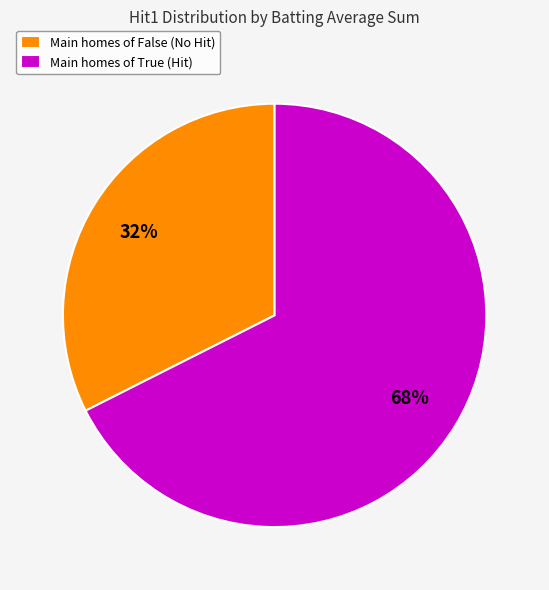

Do Main homes of False (No Hit) and Main homes of True (Hit) together represent more than half of the pie?

Yes